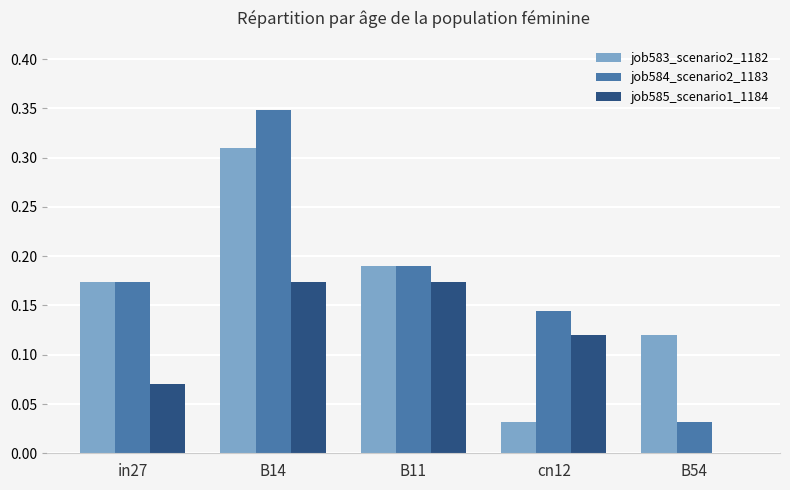

How many groups of bars are there?

5